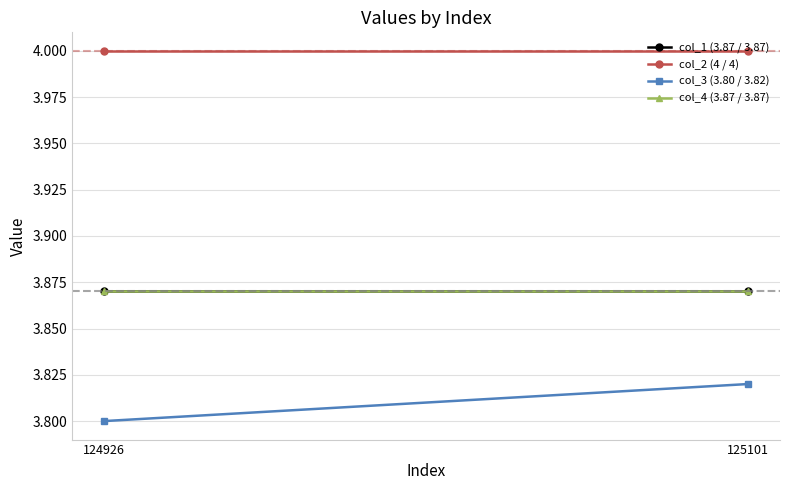

Which series has the largest range (max minus min)?

col_3 (3.80 / 3.82)